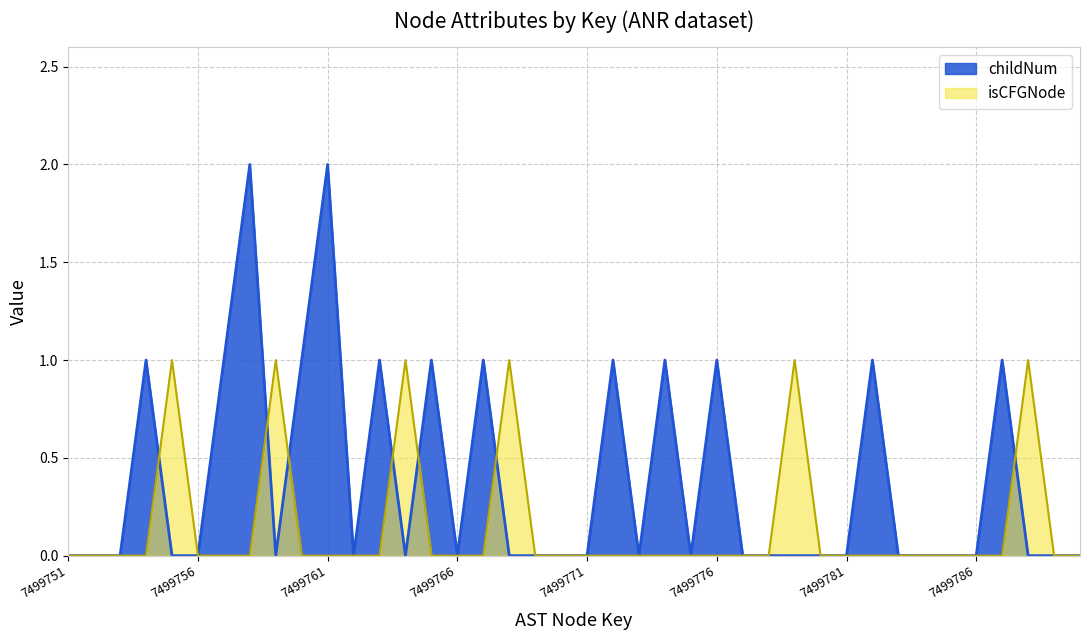

What is the difference between the maximum and minimum values in the childNum series?

2